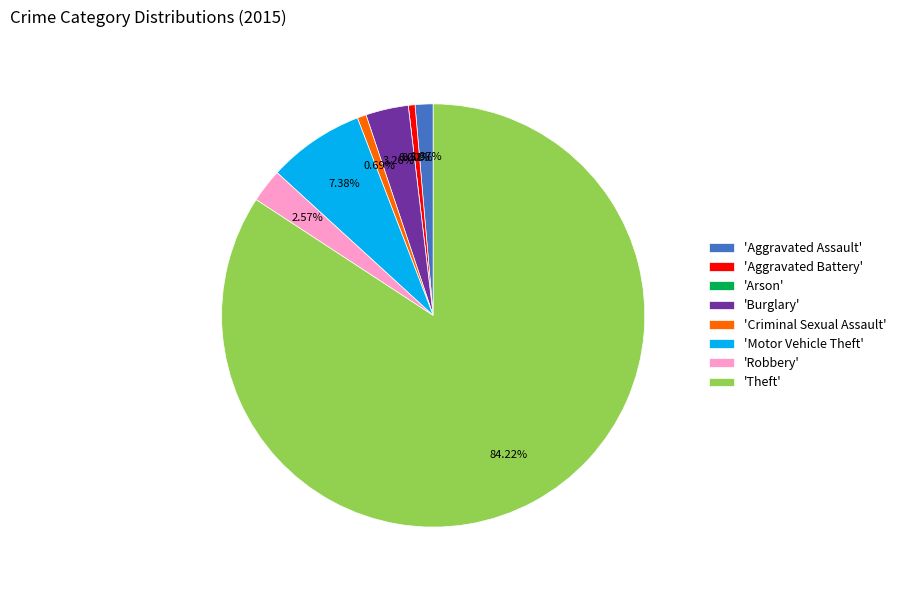

How many slices are in this pie chart?

8